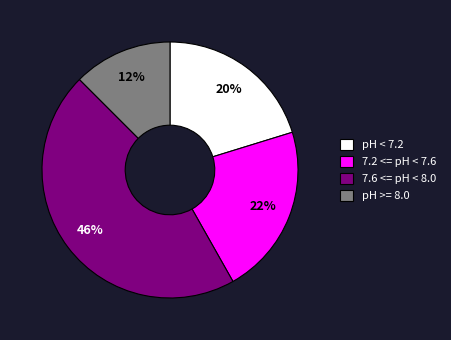

Which category has the biggest portion of the pie?

7.6 <= pH < 8.0